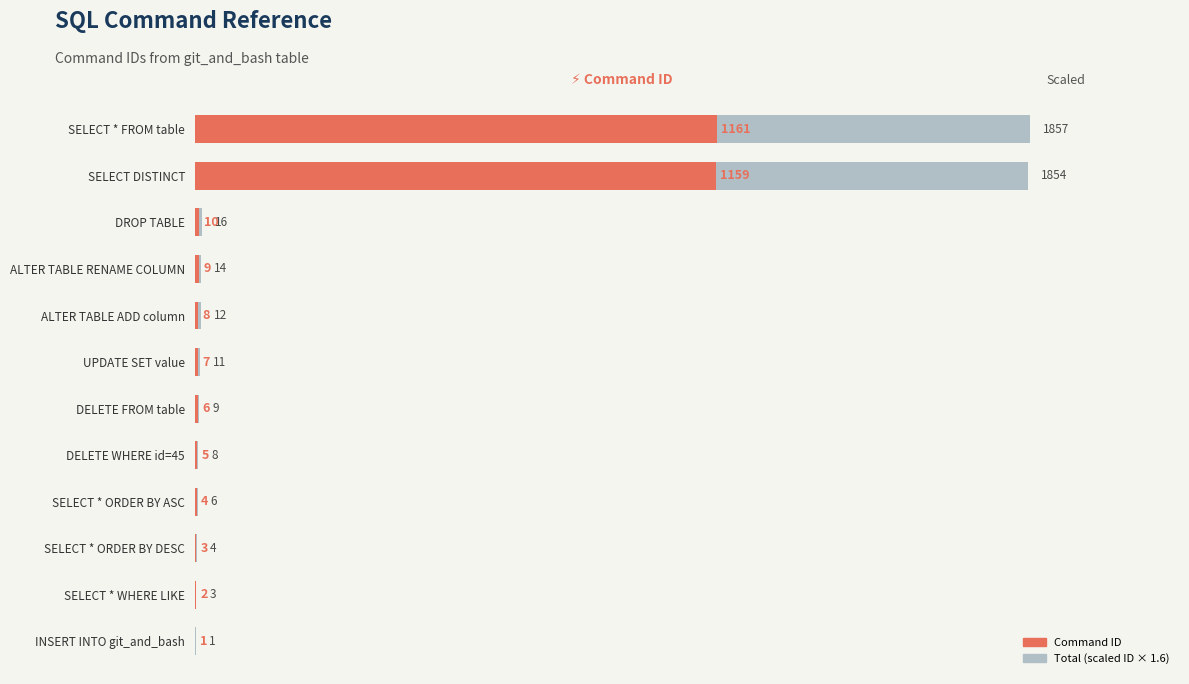

Are the bars horizontal?

Yes